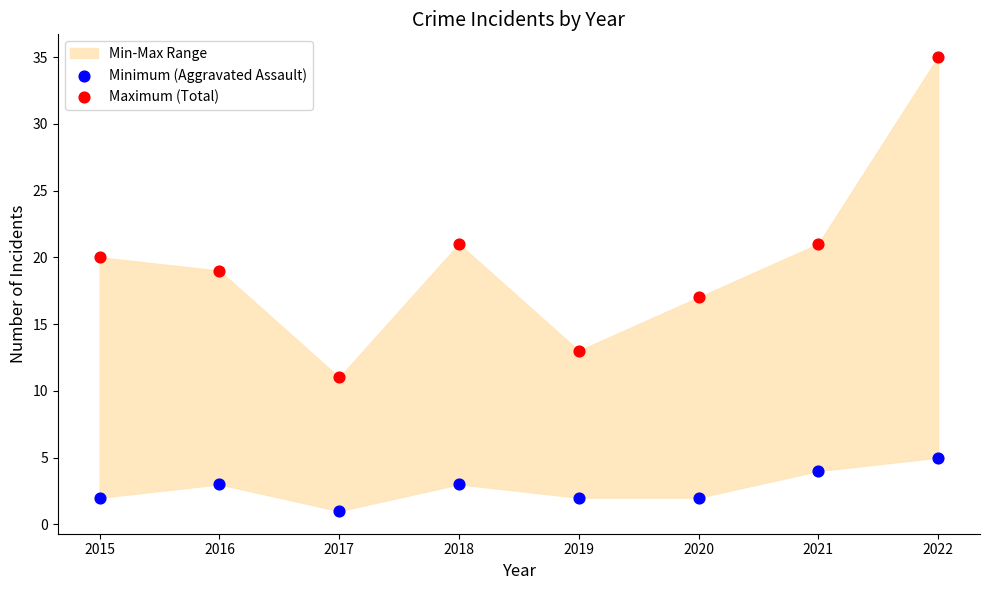

Which series reaches the maximum Y coordinate?

Maximum (Total)